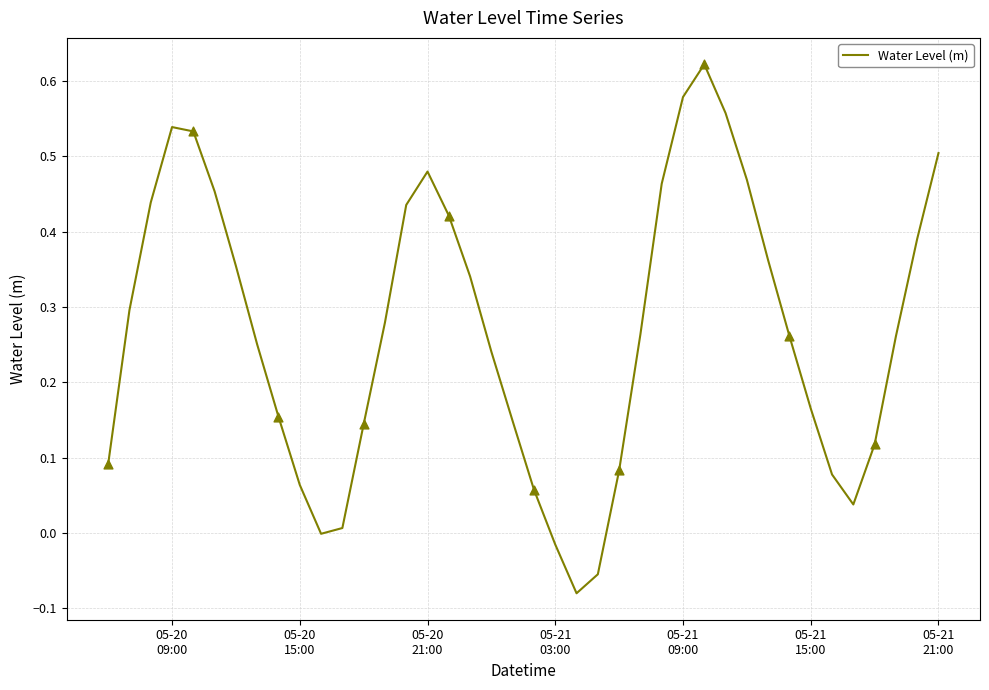

What is the difference between the maximum and minimum values?

0.7